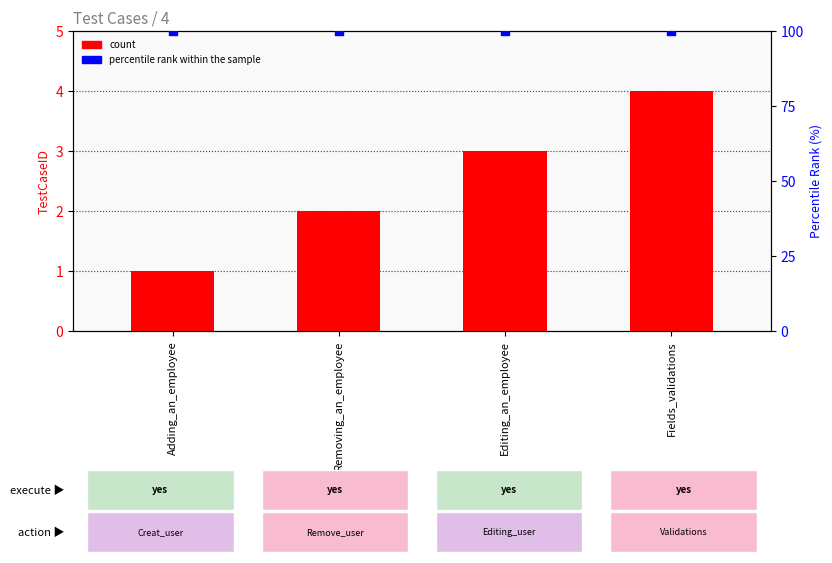

Which series has the largest total across all categories?

percentile rank within the sample